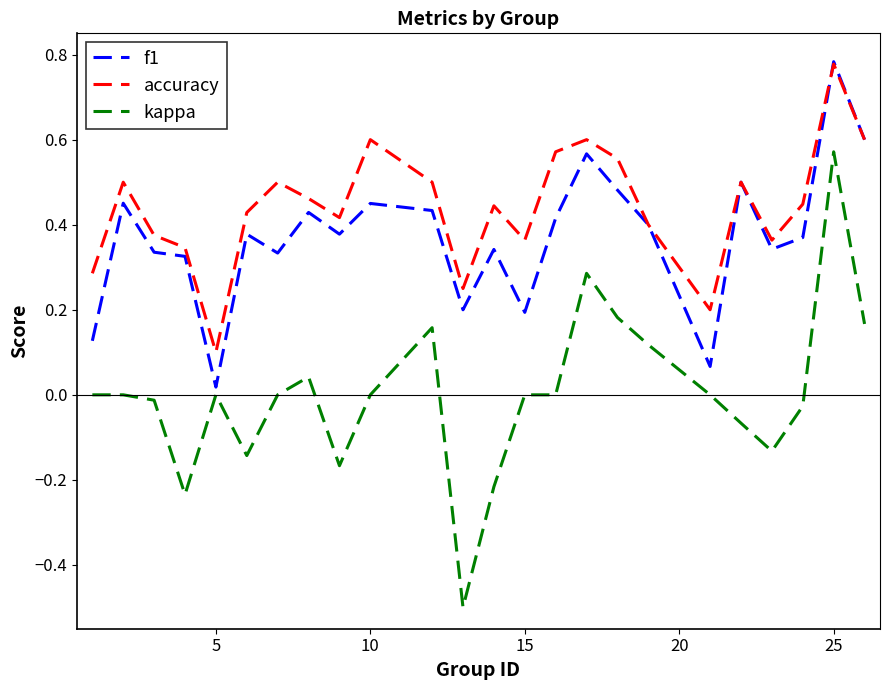

True or false: accuracy and kappa intersect in this chart.

False